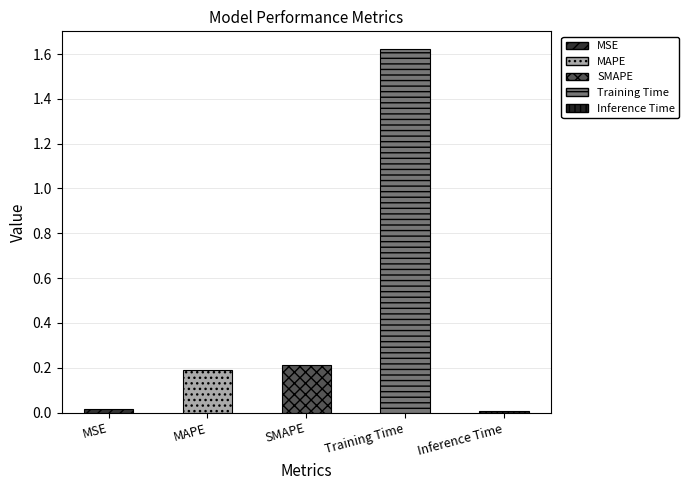

Where is the data nearest to the value 0?

Inference Time